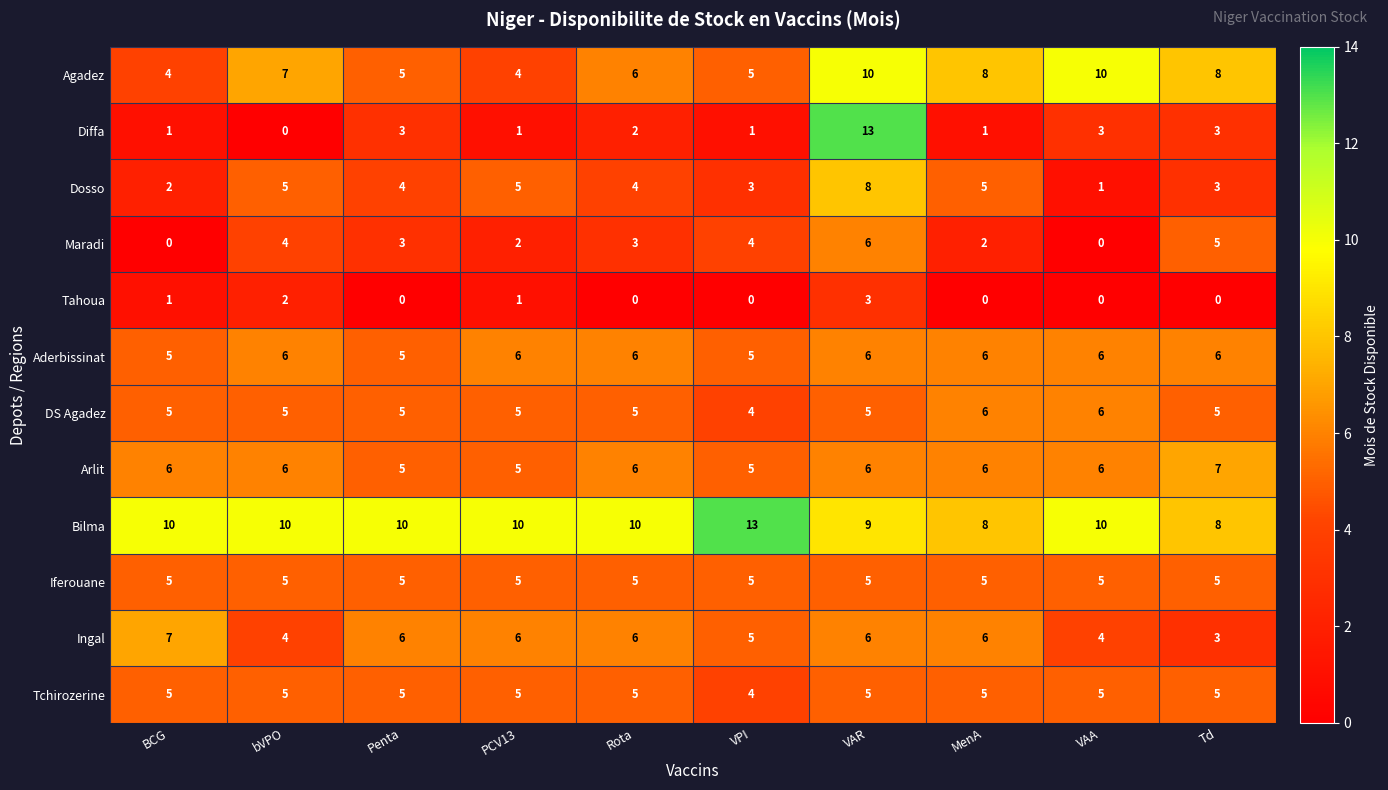

How many data points does each series have?

10